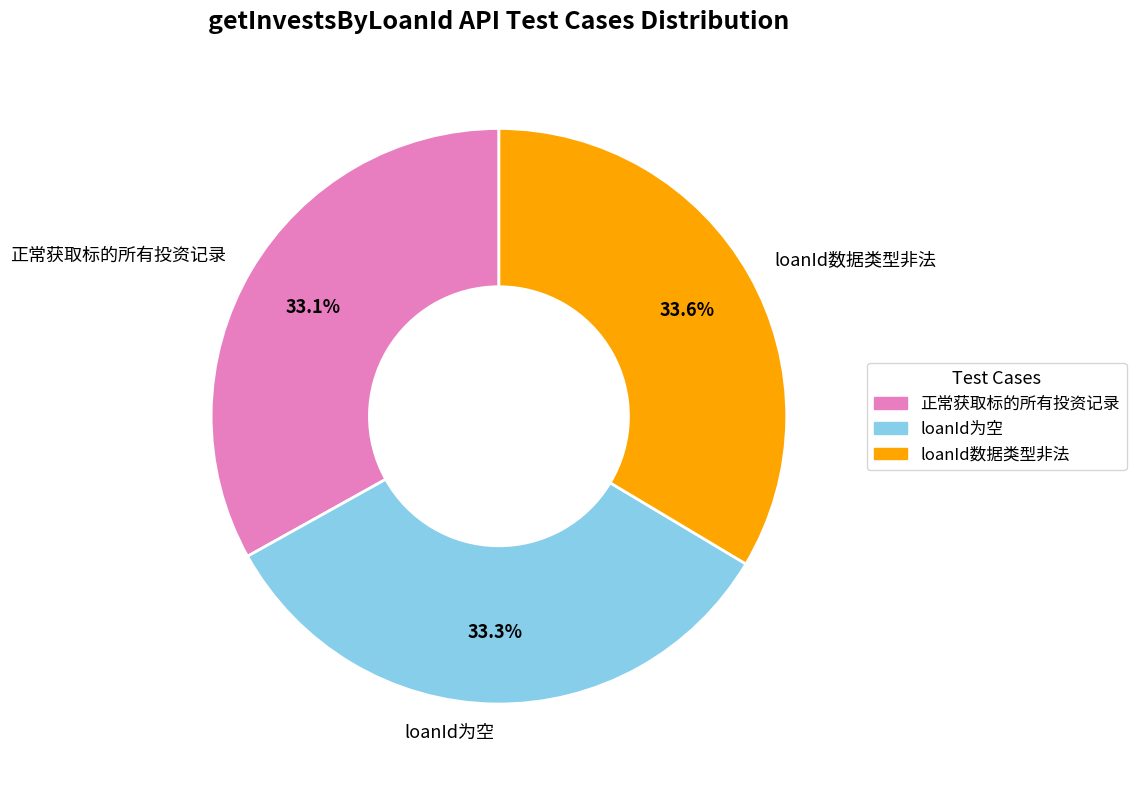

Approximately how many times larger is the value at 正常获取标的所有投资记录 compared to loanId数据类型非法?

1.0